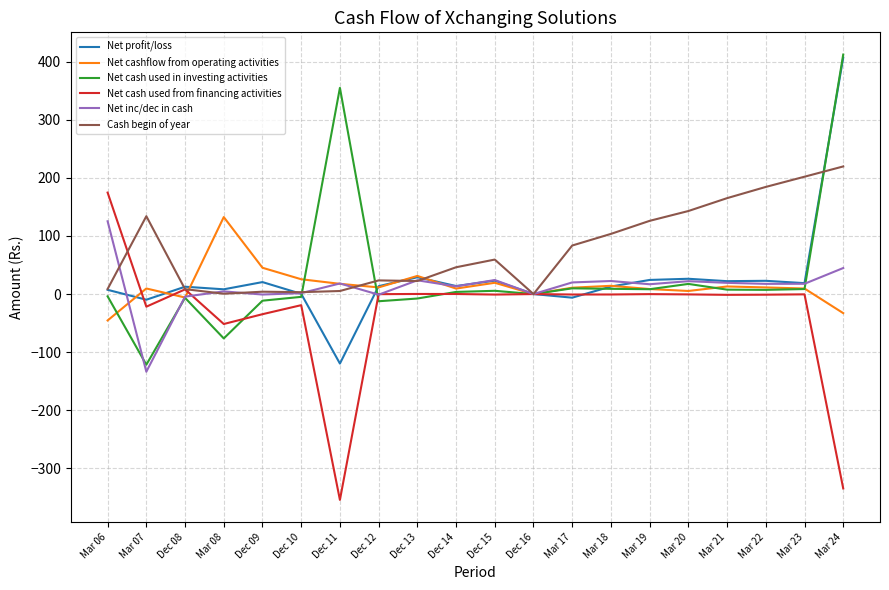

The Net inc/dec in cash series shows 44.8 at Mar 24. True or false?

True